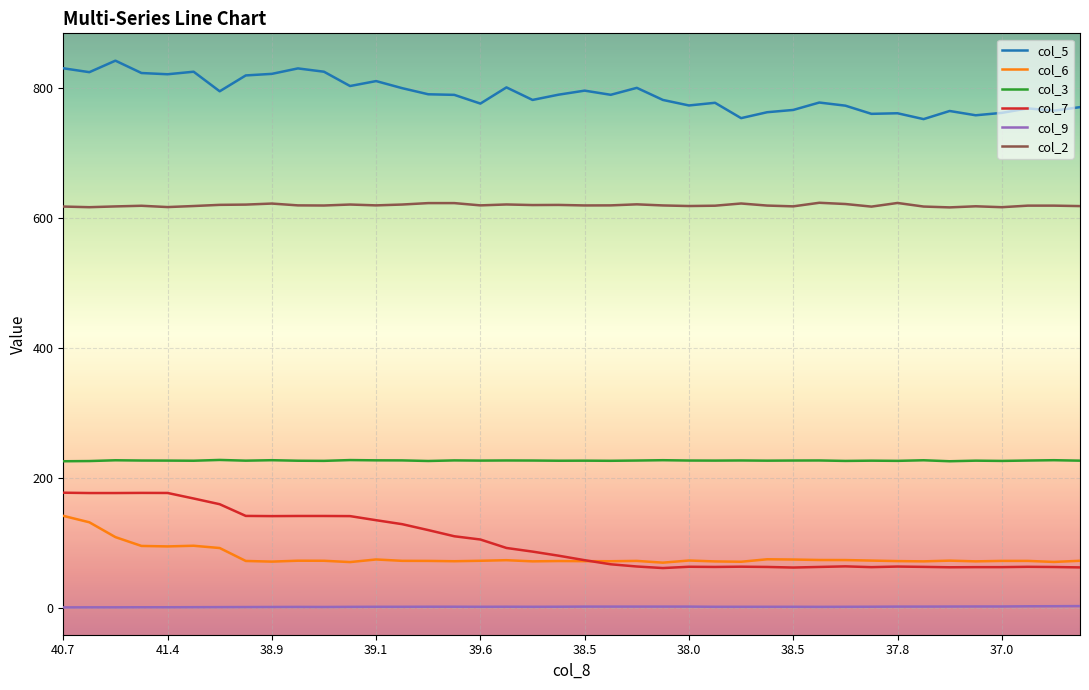

What is the maximum value shown in the chart?

842.0